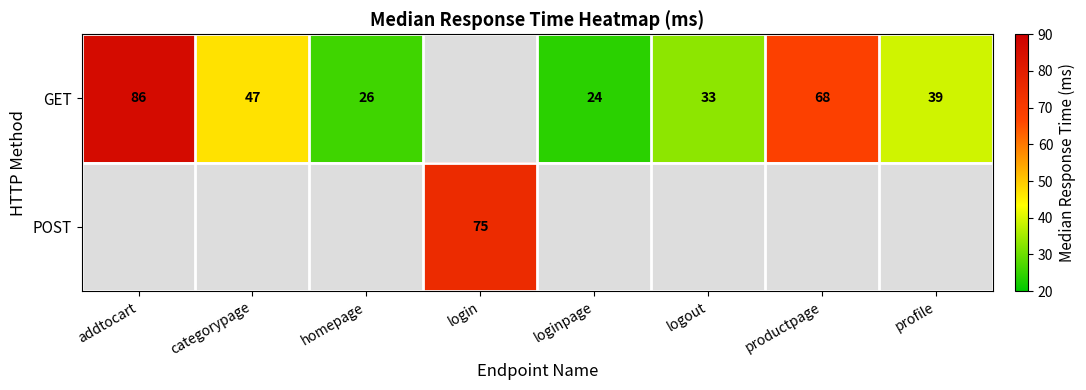

What is the sum of the GET values at addtocart and categorypage?

133